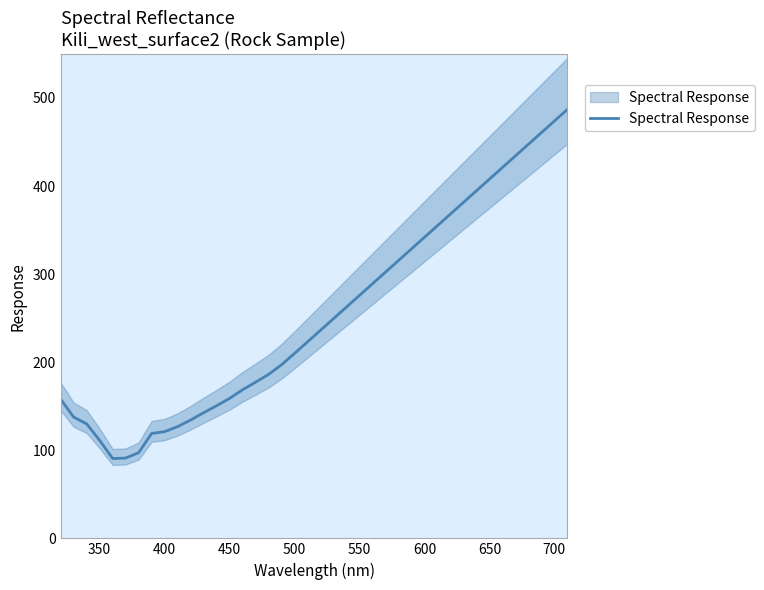

How many series are shown in this chart?

1